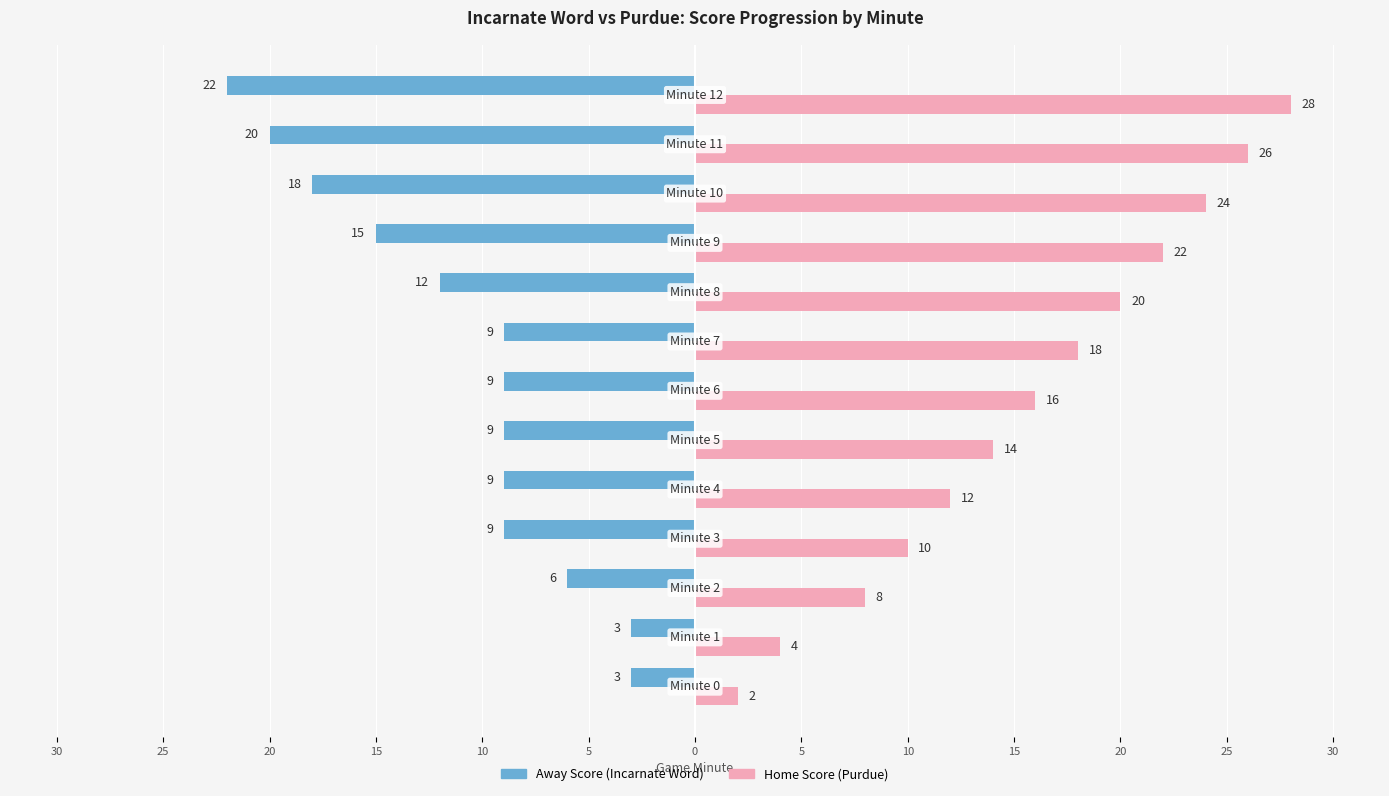

What are all the series names shown in the legend?

Away Score (Incarnate Word), Home Score (Purdue)